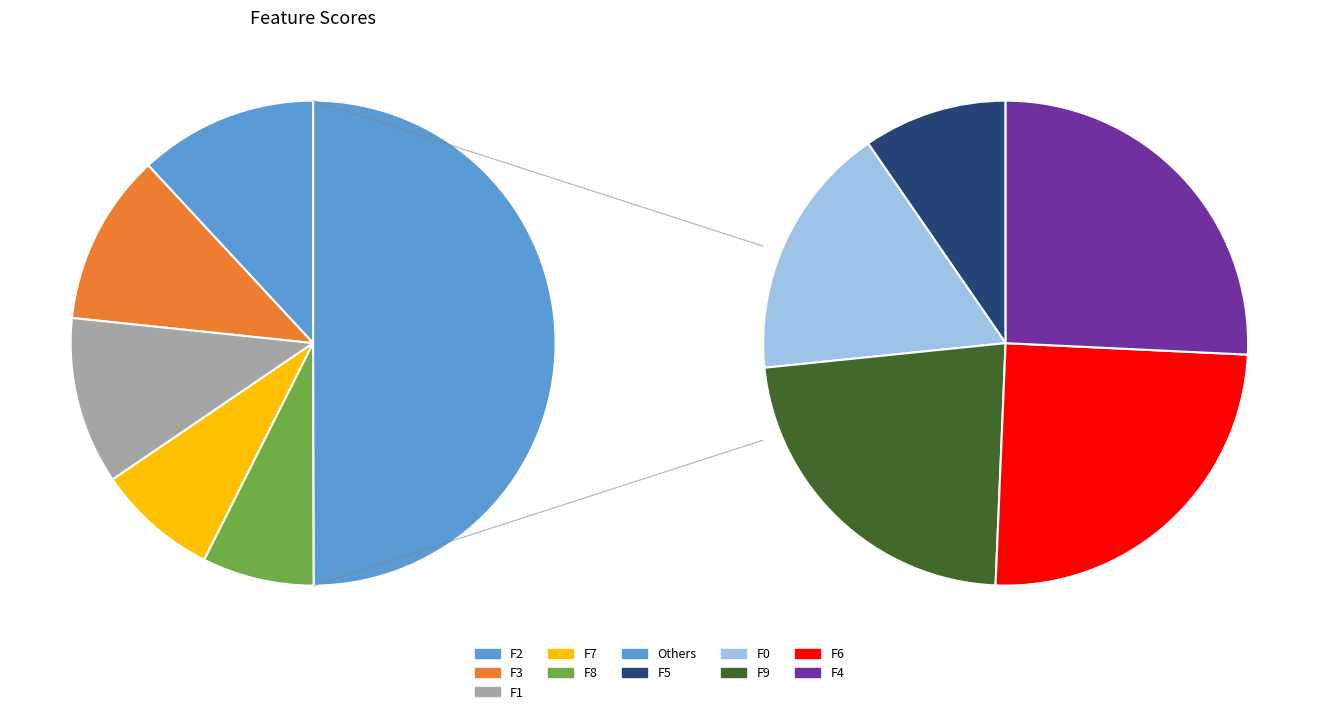

Does F6 represent more than half of the total?

No